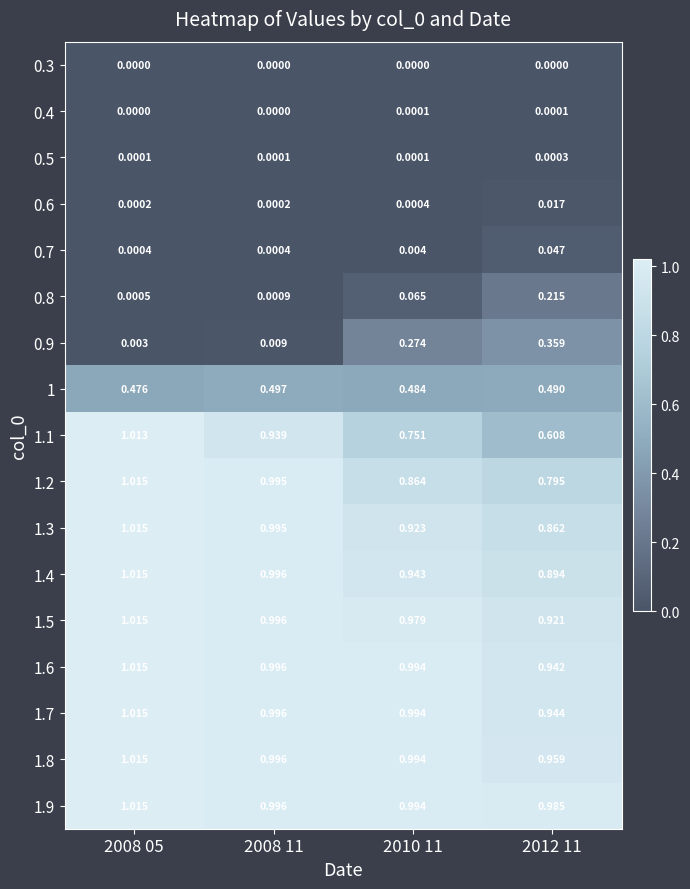

Is the value of 0.4 at 2010 11 greater than the value of 1.6 at 2008 11?

No